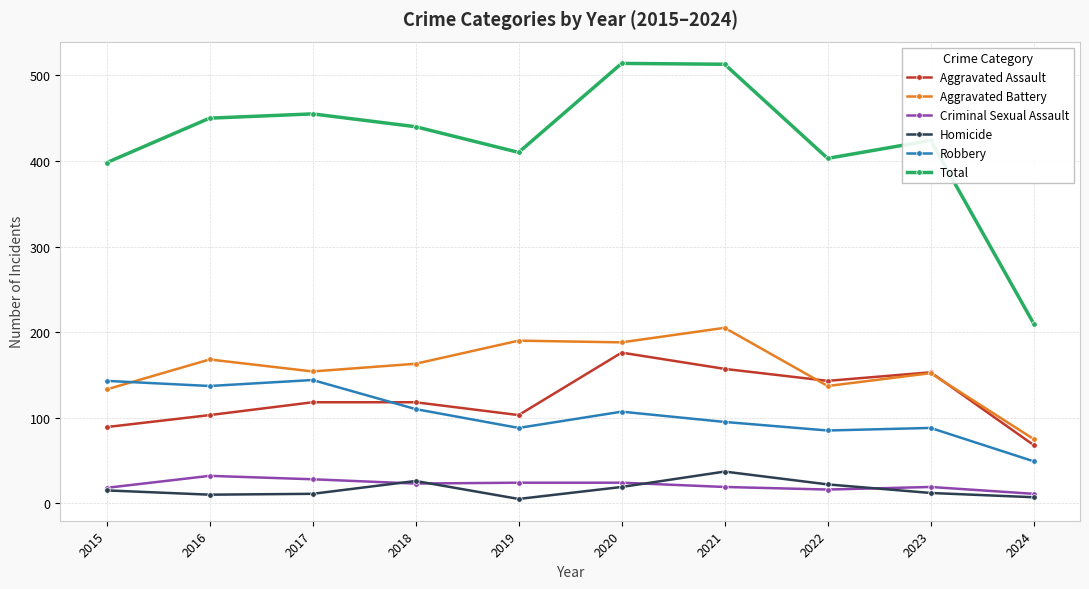

Which series has the largest range (max minus min)?

Total